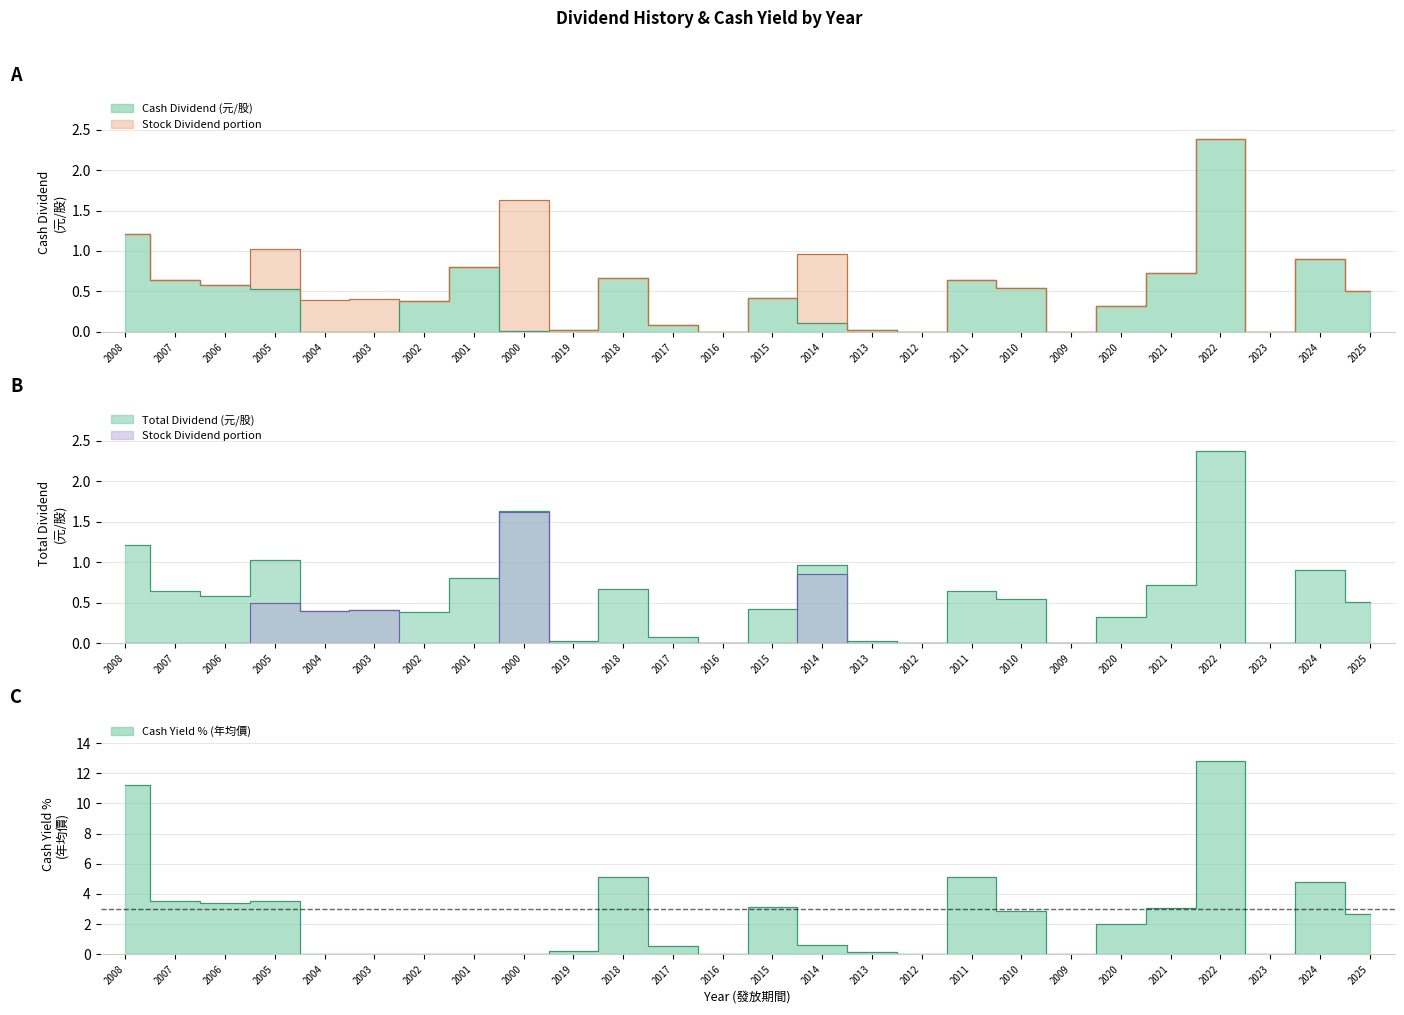

Does the chart display data point markers on the line(s)?

No